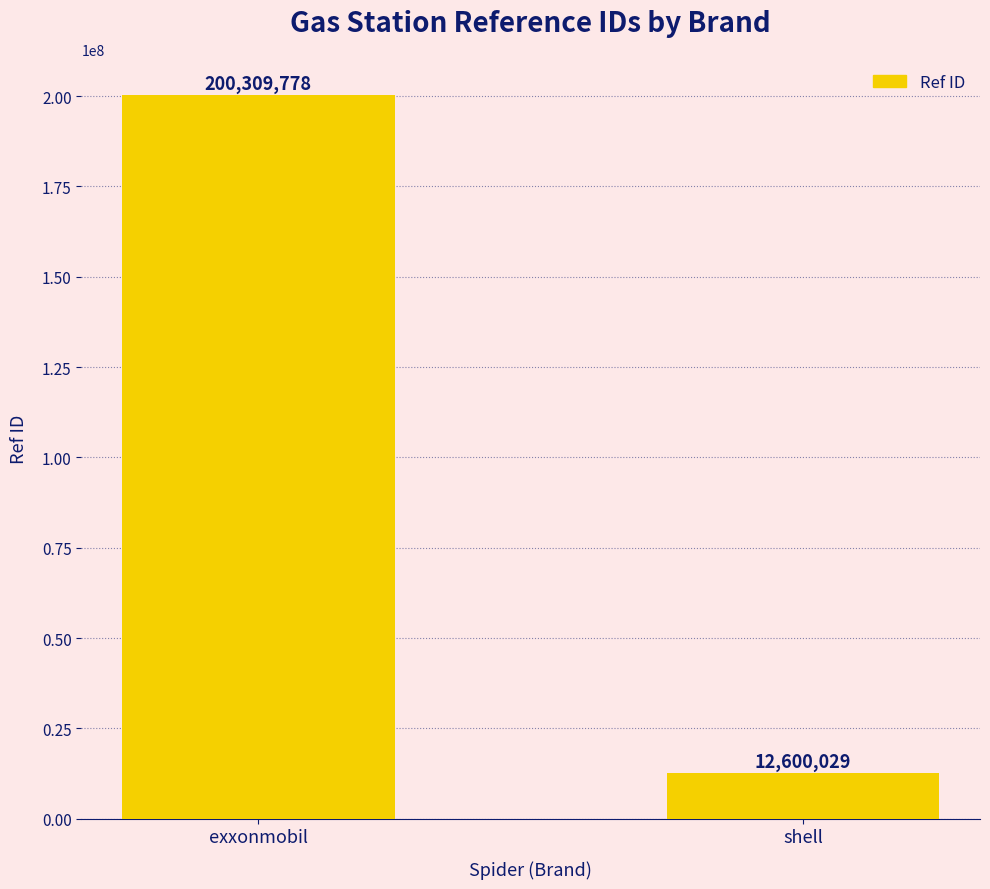

Between shell and exxonmobil, which is larger?

exxonmobil